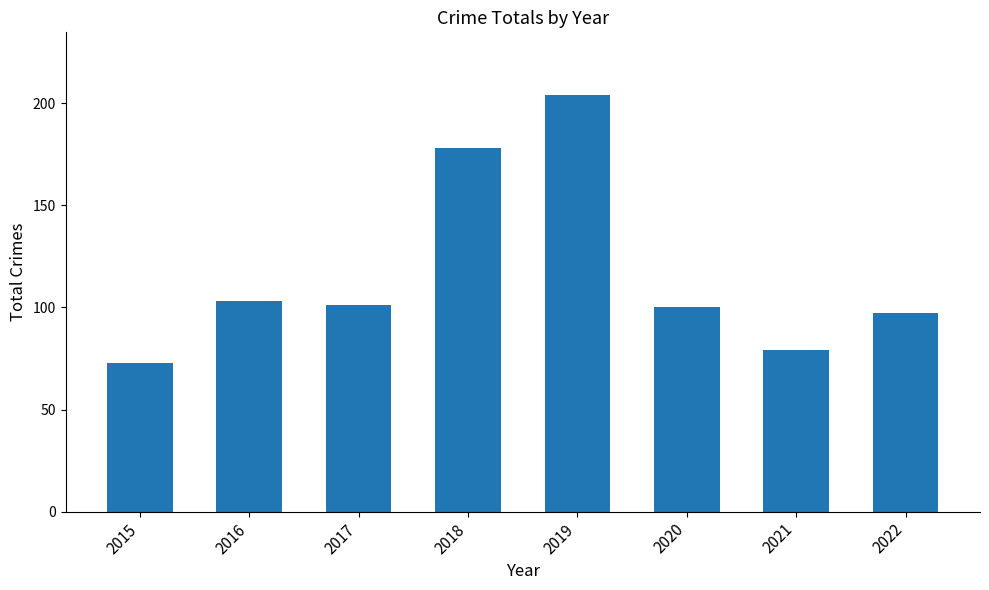

Count the number of categories in the chart.

8